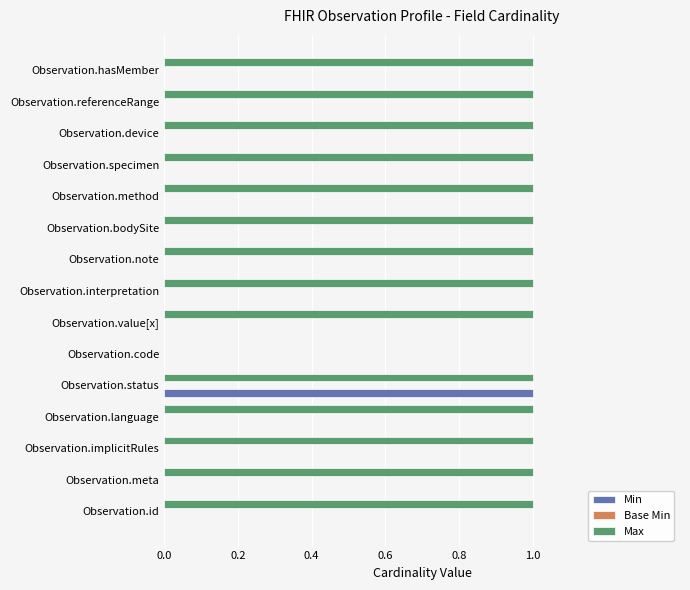

At which category is the sum across all series the highest?

Observation.status